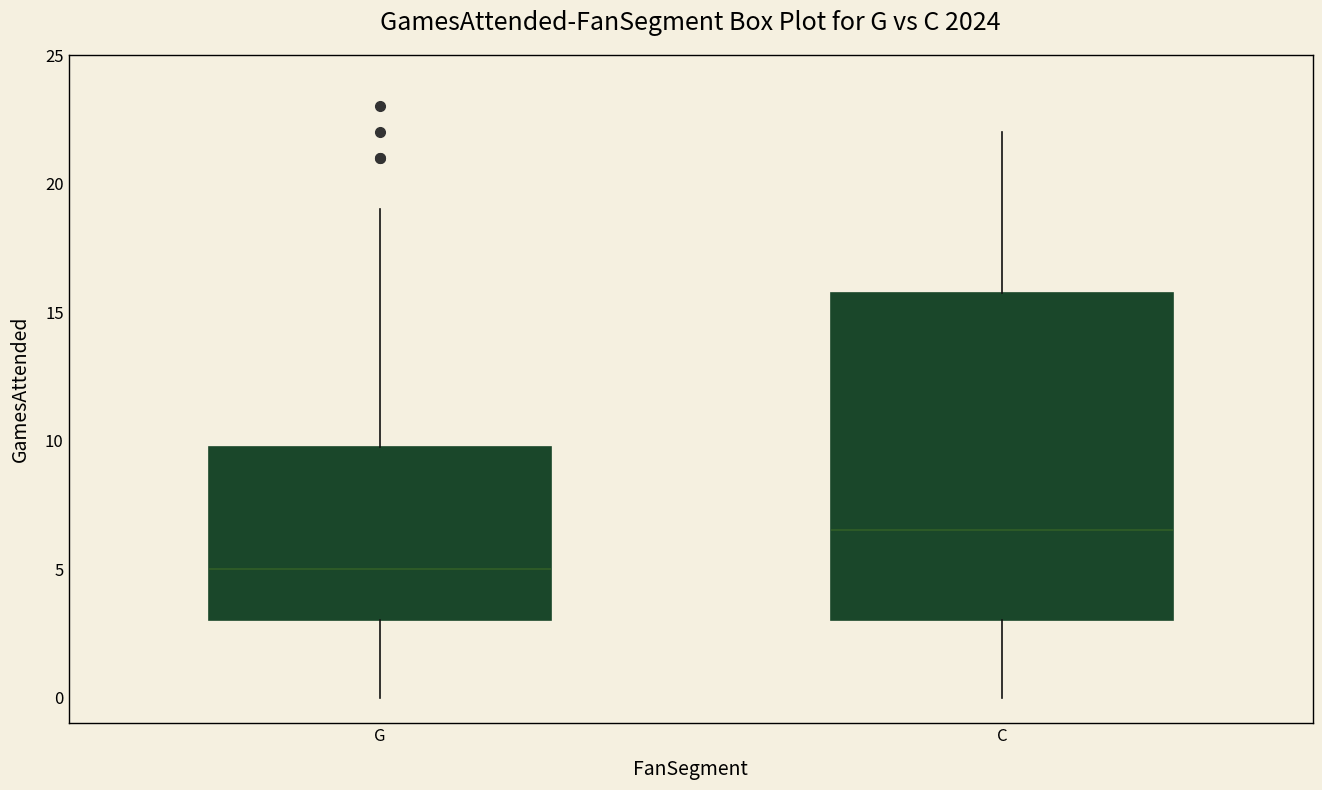

Where does the lower whisker of the box for G end on the y-axis? The values are not printed on the chart, so give them approximately, as read against the axis.

0.0